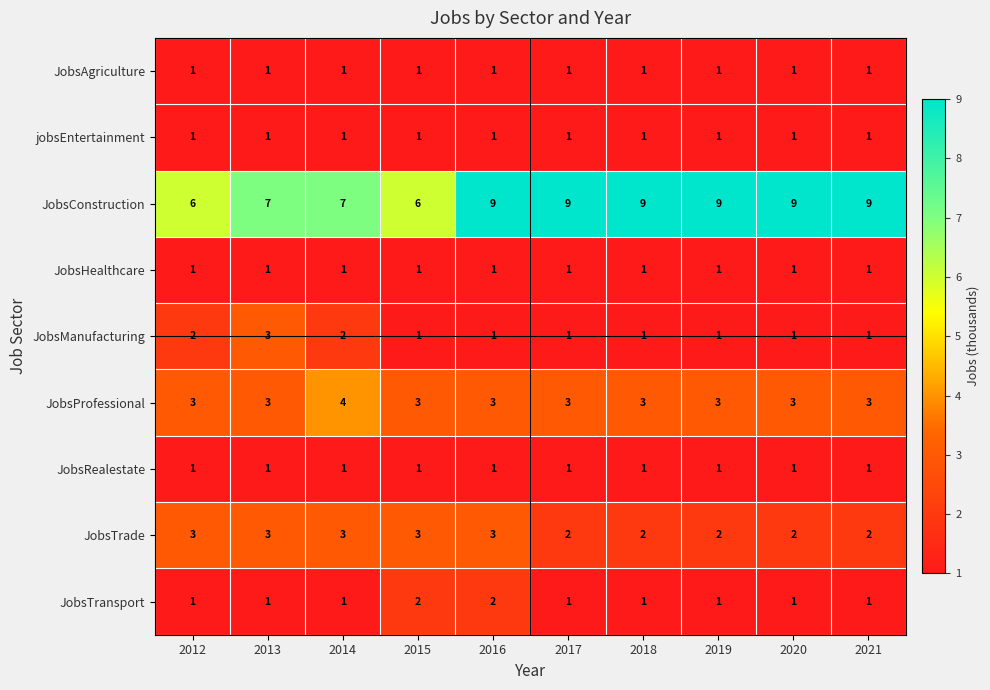

True or false: JobsManufacturing has a value of 3 at 2013.

True